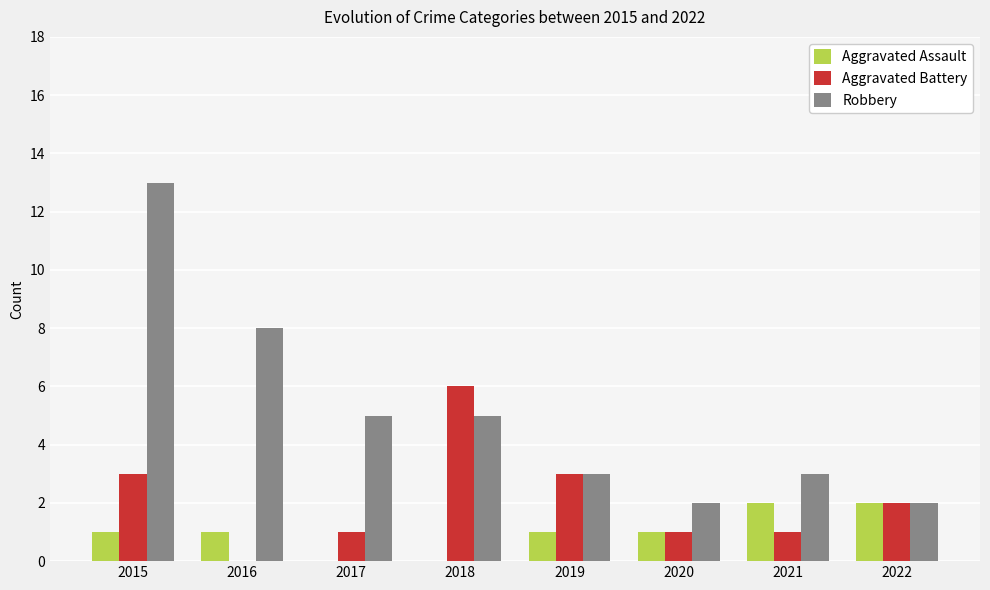

Reading left to right, extract all data points from this chart.

Aggravated Assault: 2015=1	2016=1	2017=0	2018=0	2019=1	2020=1	2021=2	2022=2
Aggravated Battery: 2015=3	2016=0	2017=1	2018=6	2019=3	2020=1	2021=1	2022=2
Robbery: 2015=13	2016=8	2017=5	2018=5	2019=3	2020=2	2021=3	2022=2